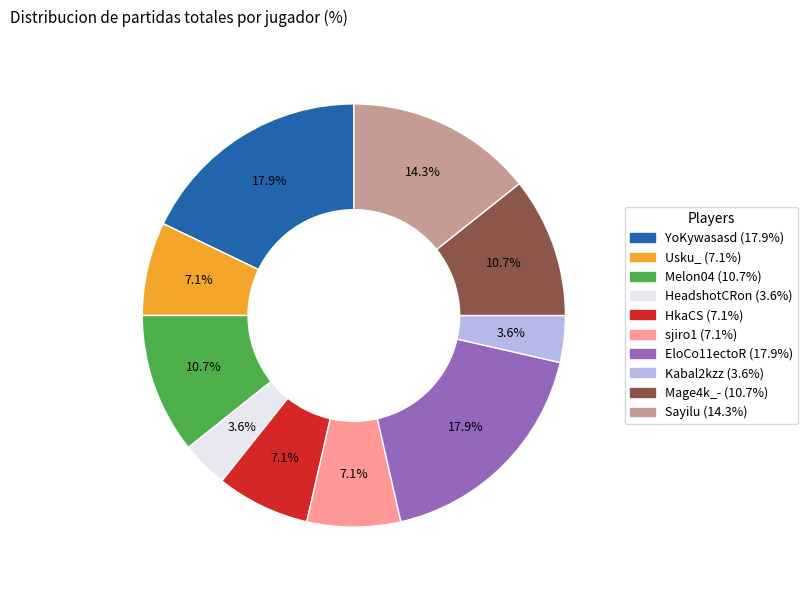

True or false: Sayilu accounts for 14% of the total.

True